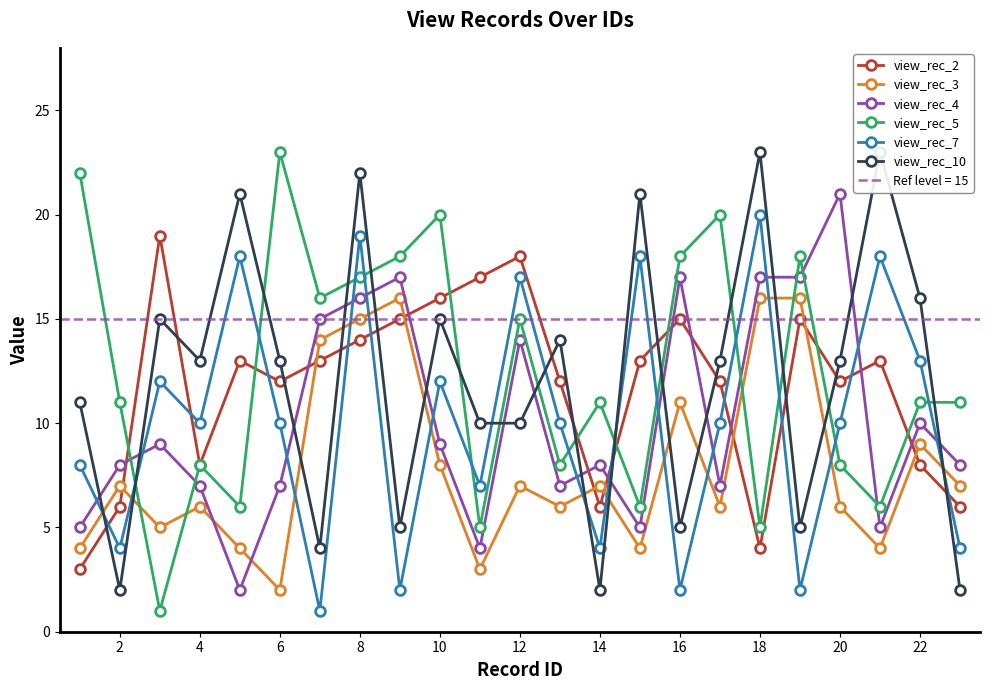

What is the minimum value for view_rec_3?

2